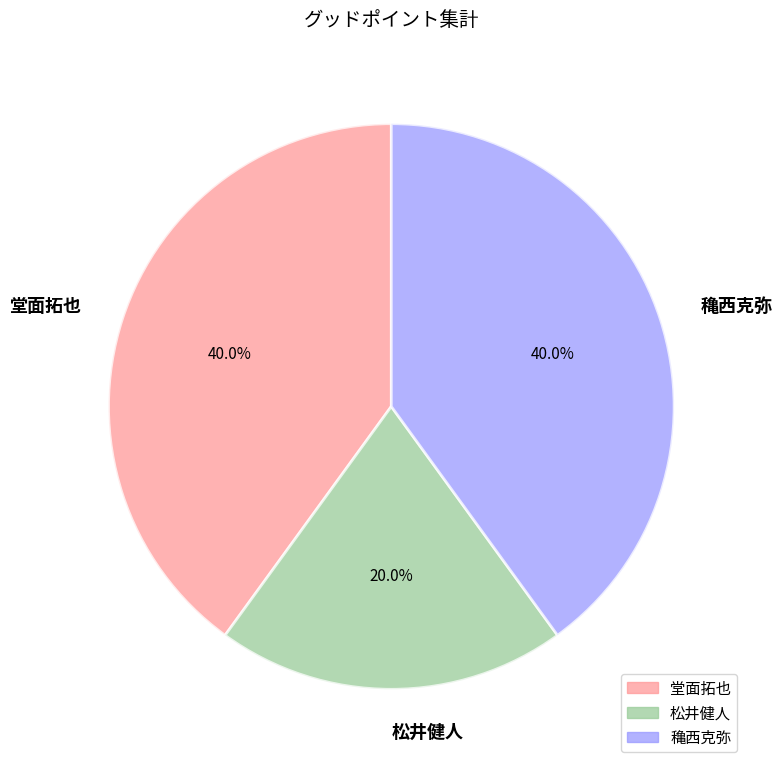

Does 松井健人 represent more than half of the total?

No